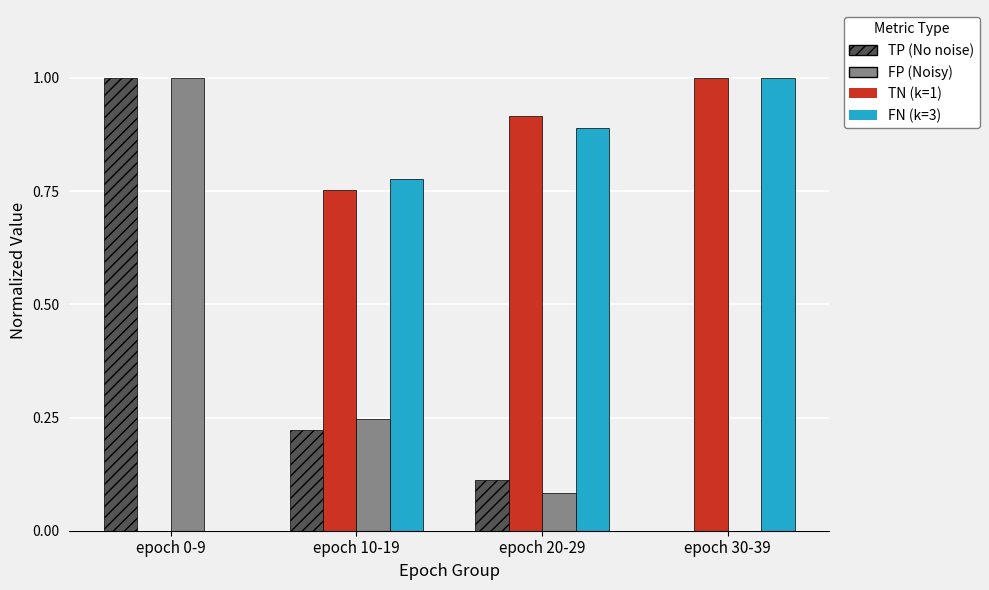

What is the maximum value shown in the chart?

1.0